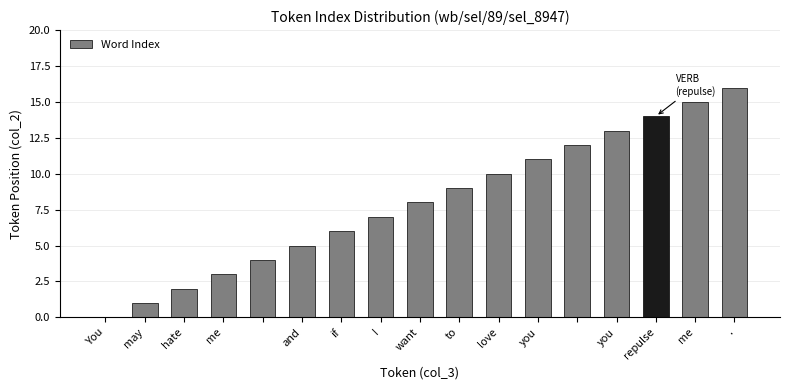

What is the greatest value displayed?

16